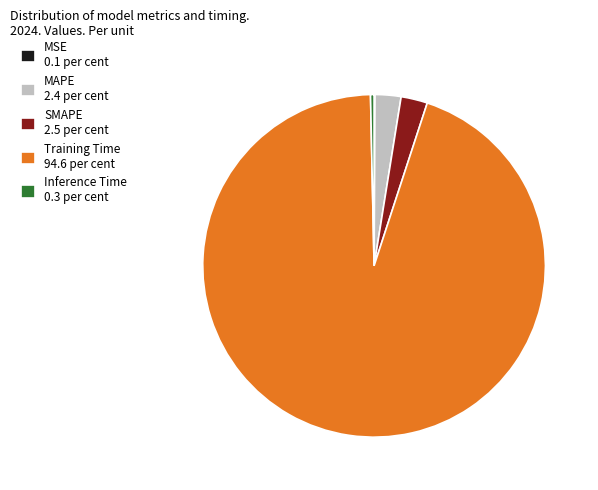

Do SMAPE 2.5 per cent and Inference Time 0.3 per cent together represent more than half of the pie?

No